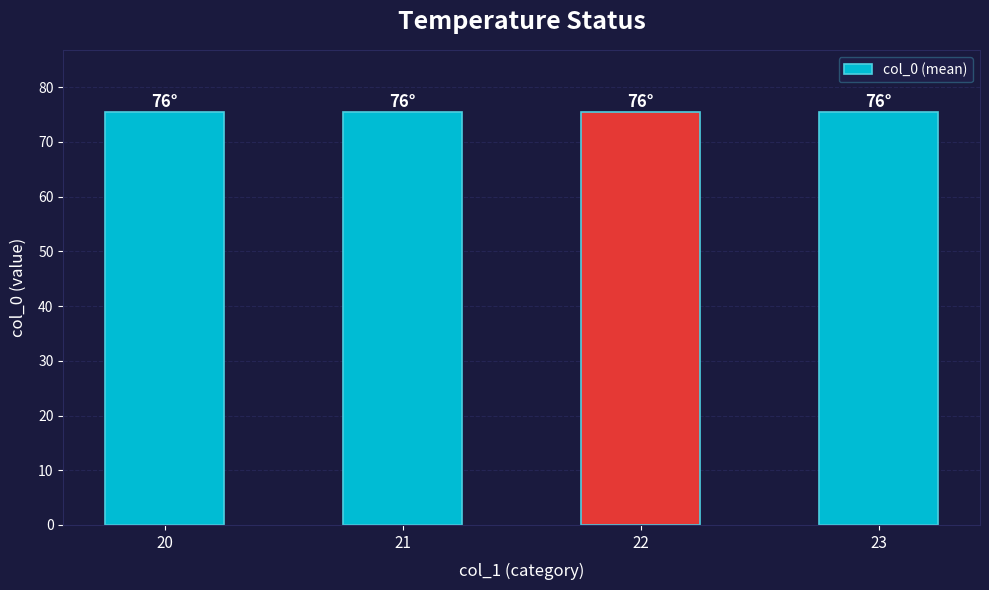

Does the chart contain stacked bars?

No